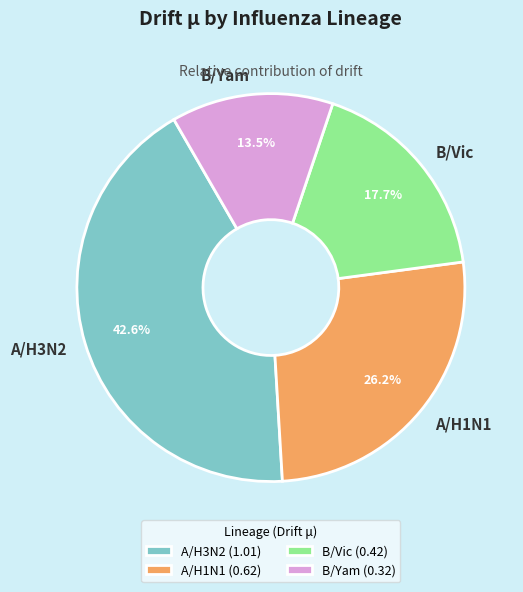

To the nearest percent, what portion does A/H3N2 represent?

43%